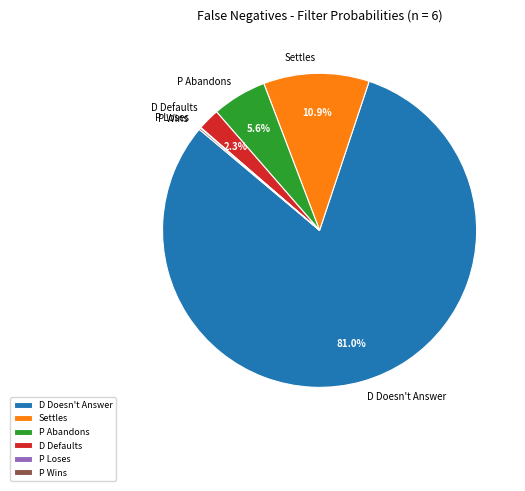

Is there any slice that represents more than half of the pie?

Yes